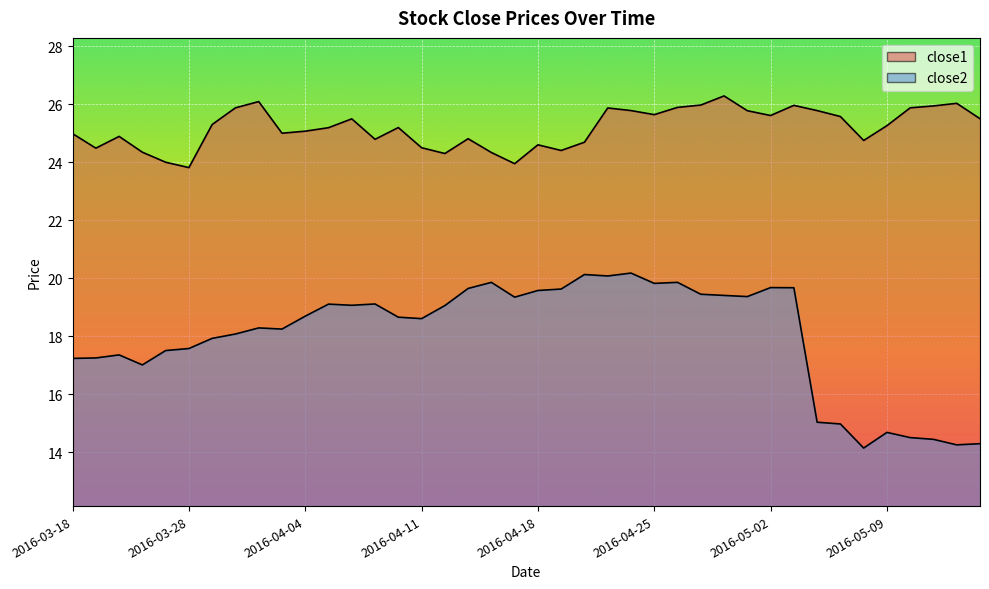

What is the label of the 10th point from the right?

2016-05-02